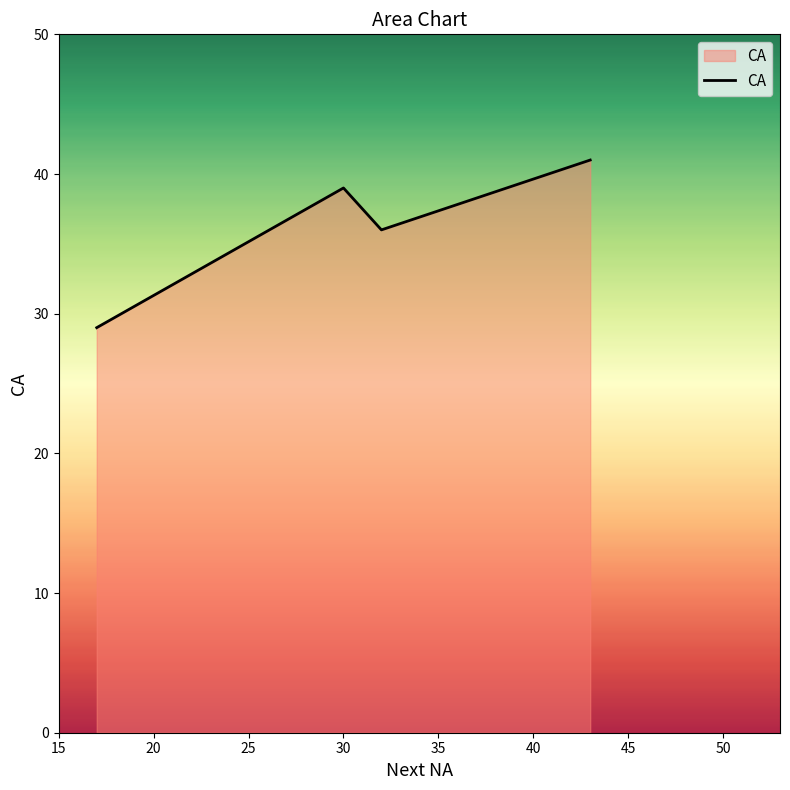

What is the difference between the second highest and minimum values?

10